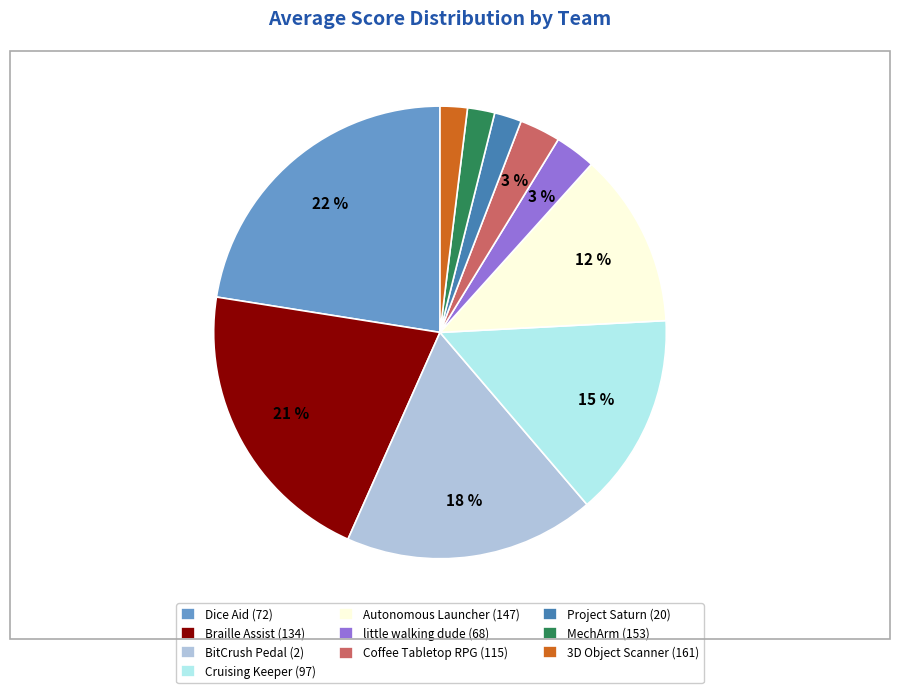

Combined, do Dice Aid (72) and MechArm (153) account for over 50%?

No